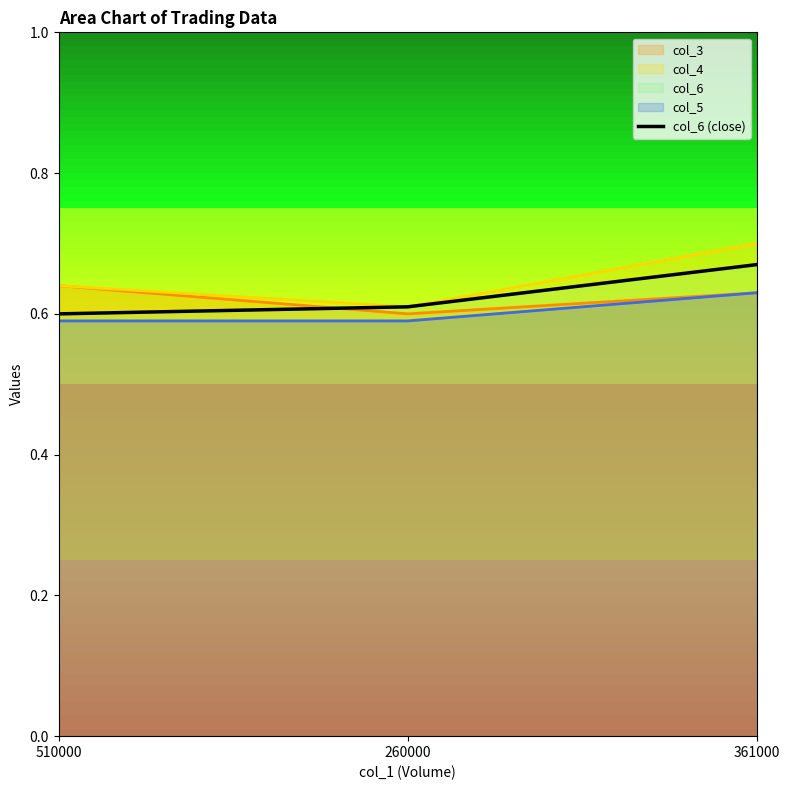

List the labels in order of value, largest first.

361000, 260000, 510000